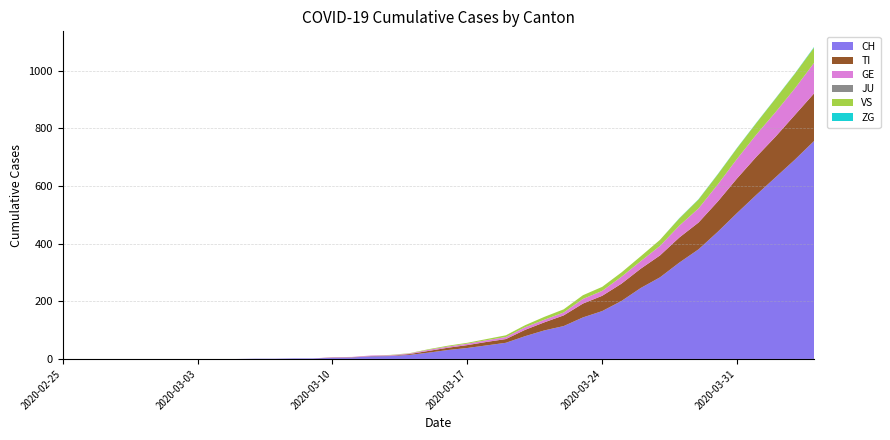

Reading right to left, transcribe all the data shown in this chart.

CH: 2020-04-04=756	2020-04-03=691	2020-04-02=630	2020-04-01=569	2020-03-31=506	2020-03-30=441	2020-03-29=380	2020-03-28=334	2020-03-27=283	2020-03-26=246	2020-03-25=201	2020-03-24=166	2020-03-23=144	2020-03-22=114	2020-03-21=99	2020-03-20=79	2020-03-19=56	2020-03-18=47	2020-03-17=38	2020-03-16=31	2020-03-15=22	2020-03-14=14	2020-03-13=10	2020-03-12=9	2020-03-11=5	2020-03-10=4	2020-03-09=2	2020-03-08=2	2020-03-07=1	2020-03-06=1	2020-03-05=0	2020-03-04=0	2020-03-03=0	2020-03-02=0	2020-03-01=0	2020-02-29=0	2020-02-28=0	2020-02-27=0	2020-02-26=0	2020-02-25=0
TI: 2020-04-04=165	2020-04-03=155	2020-04-02=141	2020-04-01=132	2020-03-31=120	2020-03-30=105	2020-03-29=93	2020-03-28=87	2020-03-27=76	2020-03-26=67	2020-03-25=60	2020-03-24=53	2020-03-23=48	2020-03-22=37	2020-03-21=28	2020-03-20=22	2020-03-19=13	2020-03-18=12	2020-03-17=10	2020-03-16=8	2020-03-15=6	2020-03-14=3	2020-03-13=1	2020-03-12=1	2020-03-11=1	2020-03-10=1	2020-03-09=0	2020-03-08=0	2020-03-07=0	2020-03-06=0	2020-03-05=0	2020-03-04=0	2020-03-03=0	2020-03-02=0	2020-03-01=0	2020-02-29=0	2020-02-28=0	2020-02-27=0	2020-02-26=0	2020-02-25=0
GE: 2020-04-04=106	2020-04-03=92	2020-04-02=85	2020-04-01=77	2020-03-31=68	2020-03-30=59	2020-03-29=49	2020-03-28=41	2020-03-27=33	2020-03-26=26	2020-03-25=24	2020-03-24=17	2020-03-23=16	2020-03-22=10	2020-03-21=9	2020-03-20=9	2020-03-19=7	2020-03-18=6	2020-03-17=5	2020-03-16=4	2020-03-15=4	2020-03-14=2	2020-03-13=2	2020-03-12=2	2020-03-11=1	2020-03-10=1	2020-03-09=0	2020-03-08=0	2020-03-07=0	2020-03-06=0	2020-03-05=0	2020-03-04=0	2020-03-03=0	2020-03-02=0	2020-03-01=0	2020-02-29=0	2020-02-28=0	2020-02-27=0	2020-02-26=0	2020-02-25=0
JU: 2020-04-04=0	2020-04-03=0	2020-04-02=0	2020-04-01=0	2020-03-31=0	2020-03-30=0	2020-03-29=0	2020-03-28=0	2020-03-27=0	2020-03-26=0	2020-03-25=0	2020-03-24=0	2020-03-23=0	2020-03-22=0	2020-03-21=0	2020-03-20=0	2020-03-19=0	2020-03-18=0	2020-03-17=0	2020-03-16=0	2020-03-15=0	2020-03-14=0	2020-03-13=0	2020-03-12=0	2020-03-11=0	2020-03-10=0	2020-03-09=0	2020-03-08=0	2020-03-07=0	2020-03-06=0	2020-03-05=0	2020-03-04=0	2020-03-03=0	2020-03-02=0	2020-03-01=0	2020-02-29=0	2020-02-28=0	2020-02-27=0	2020-02-26=0	2020-02-25=0
VS: 2020-04-04=53	2020-04-03=51	2020-04-02=47	2020-04-01=40	2020-03-31=37	2020-03-30=35	2020-03-29=31	2020-03-28=25	2020-03-27=21	2020-03-26=17	2020-03-25=15	2020-03-24=14	2020-03-23=13	2020-03-22=11	2020-03-21=10	2020-03-20=7	2020-03-19=6	2020-03-18=4	2020-03-17=3	2020-03-16=3	2020-03-15=2	2020-03-14=1	2020-03-13=1	2020-03-12=0	2020-03-11=0	2020-03-10=0	2020-03-09=0	2020-03-08=0	2020-03-07=0	2020-03-06=0	2020-03-05=0	2020-03-04=0	2020-03-03=0	2020-03-02=0	2020-03-01=0	2020-02-29=0	2020-02-28=0	2020-02-27=0	2020-02-26=0	2020-02-25=0
ZG: 2020-04-04=2	2020-04-03=1	2020-04-02=1	2020-04-01=1	2020-03-31=1	2020-03-30=1	2020-03-29=1	2020-03-28=1	2020-03-27=0	2020-03-26=0	2020-03-25=0	2020-03-24=0	2020-03-23=0	2020-03-22=0	2020-03-21=0	2020-03-20=0	2020-03-19=0	2020-03-18=0	2020-03-17=0	2020-03-16=0	2020-03-15=0	2020-03-14=0	2020-03-13=0	2020-03-12=0	2020-03-11=0	2020-03-10=0	2020-03-09=0	2020-03-08=0	2020-03-07=0	2020-03-06=0	2020-03-05=0	2020-03-04=0	2020-03-03=0	2020-03-02=0	2020-03-01=0	2020-02-29=0	2020-02-28=0	2020-02-27=0	2020-02-26=0	2020-02-25=0